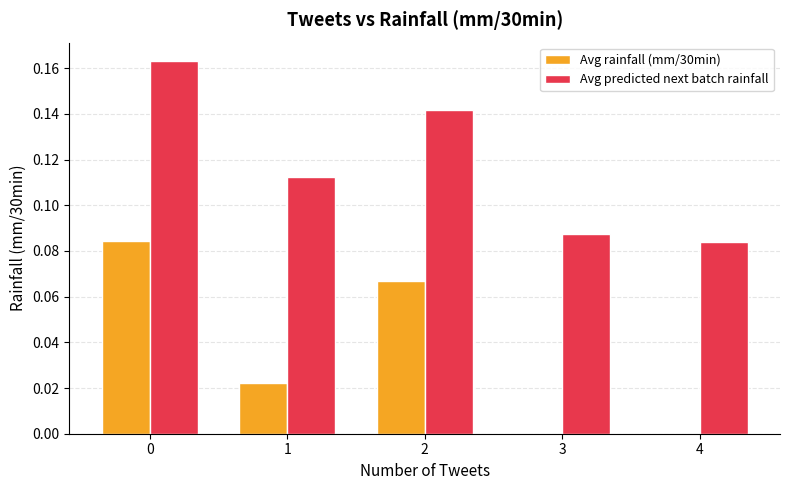

Count the number of data series in this chart.

2